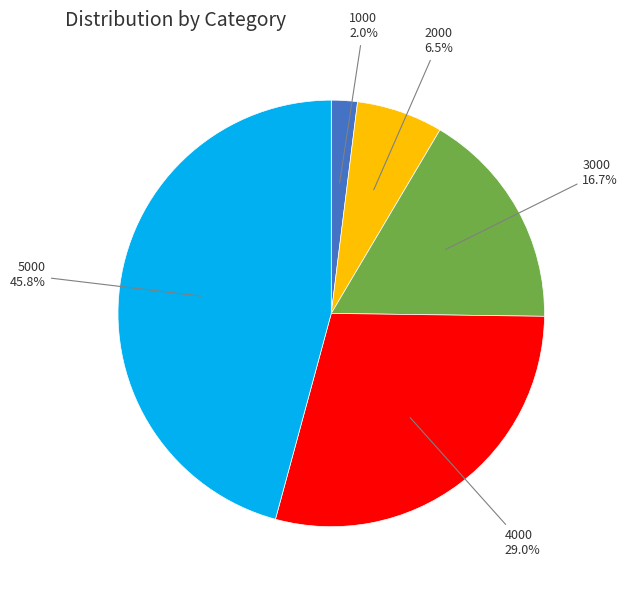

Is it true that 2000 is 13% of the pie?

False